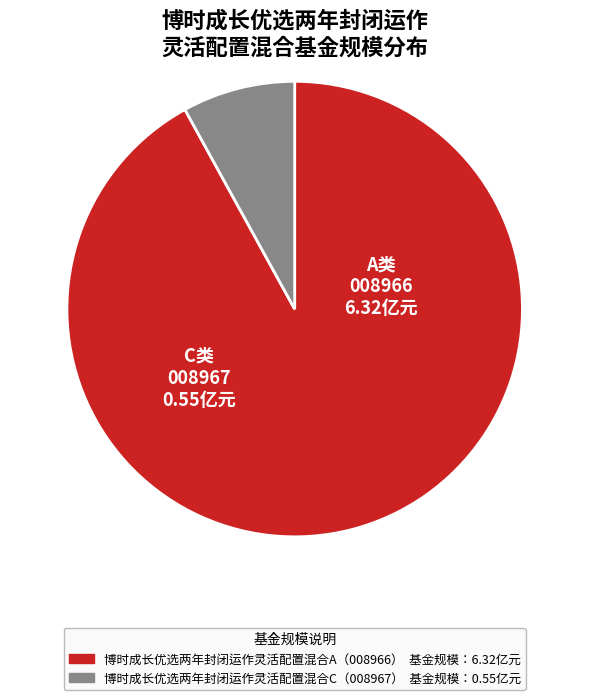

Does any single category account for the majority?

Yes